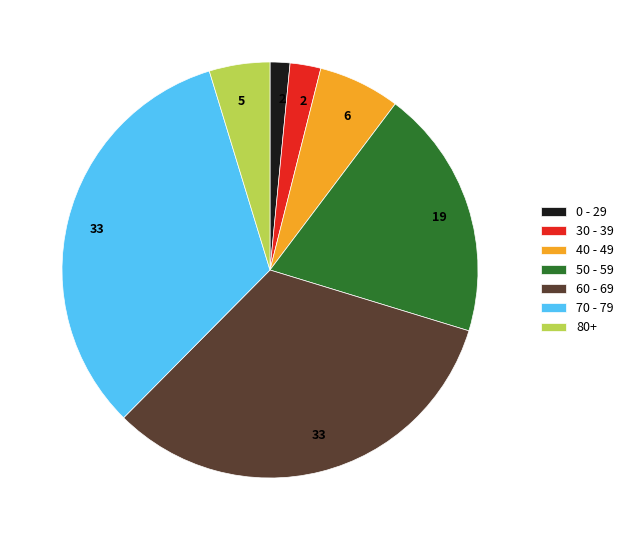

Is there any slice that represents more than half of the pie?

No